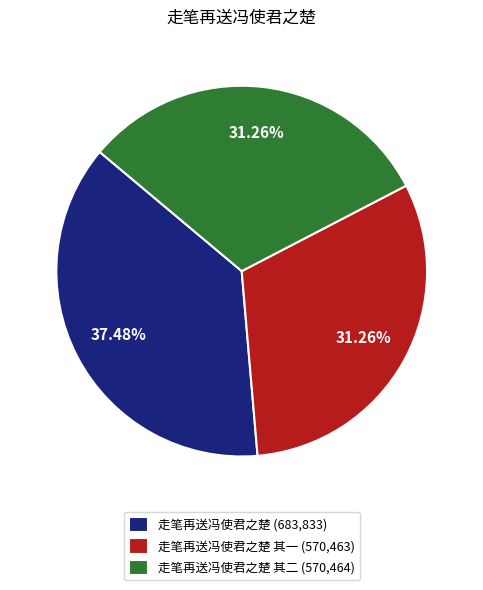

Which category has the biggest portion of the pie?

走笔再送冯使君之楚 (683,833)